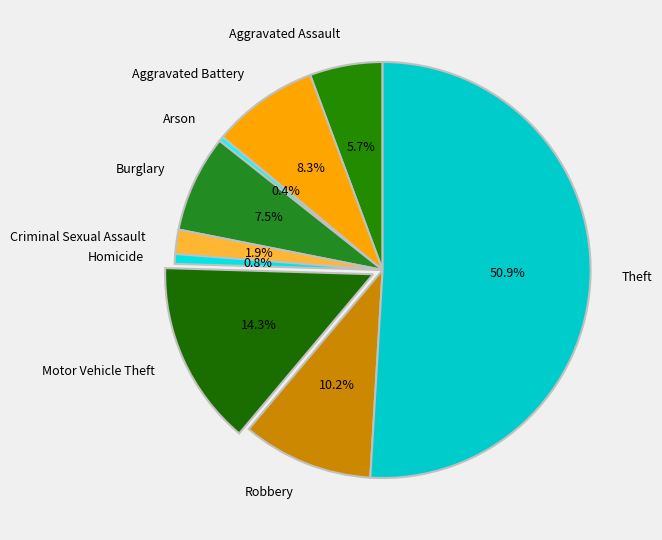

Which slice represents more than half of the pie?

Theft